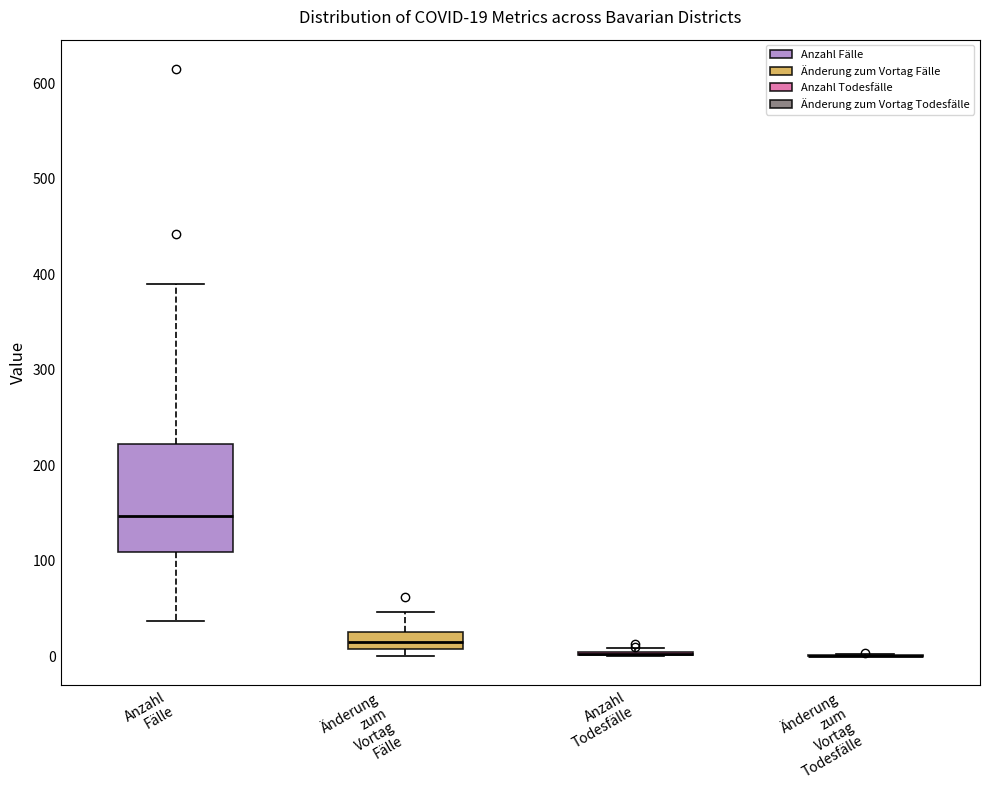

Which box is the tallest, from its lower edge to its upper edge?

Anzahl Fälle